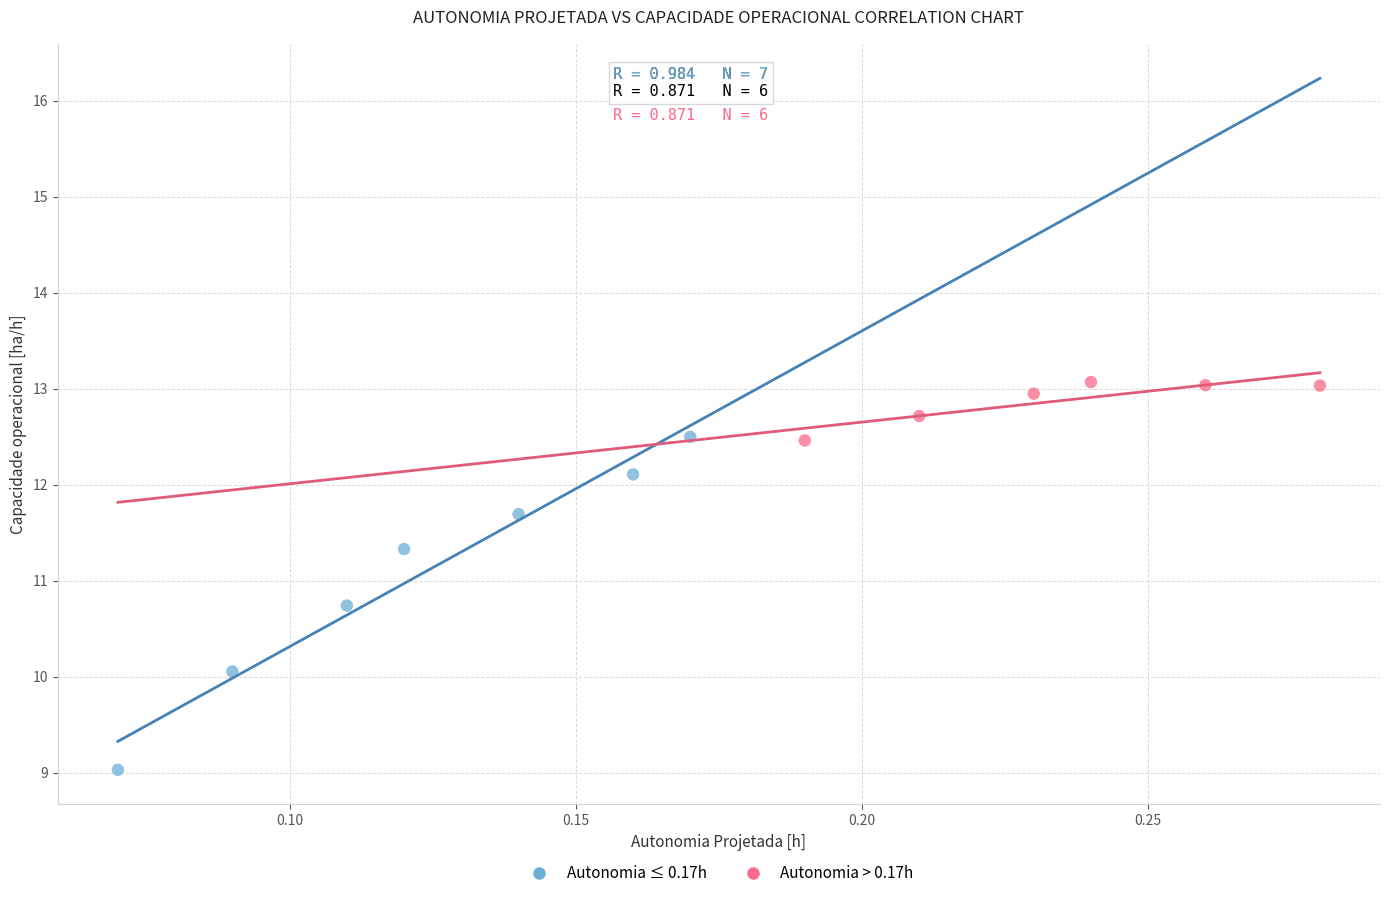

Which series has the largest Y range (max minus min)?

Autonomia ≤ 0.17h